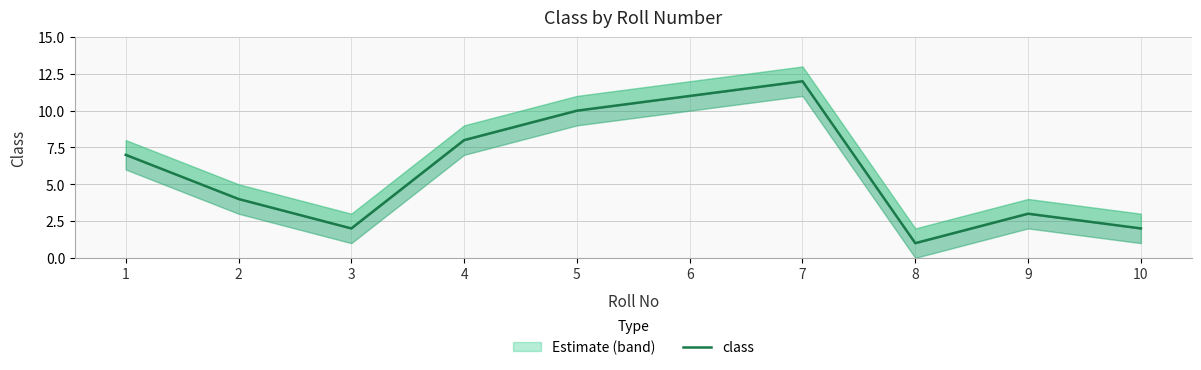

Where is the first local minimum?

3